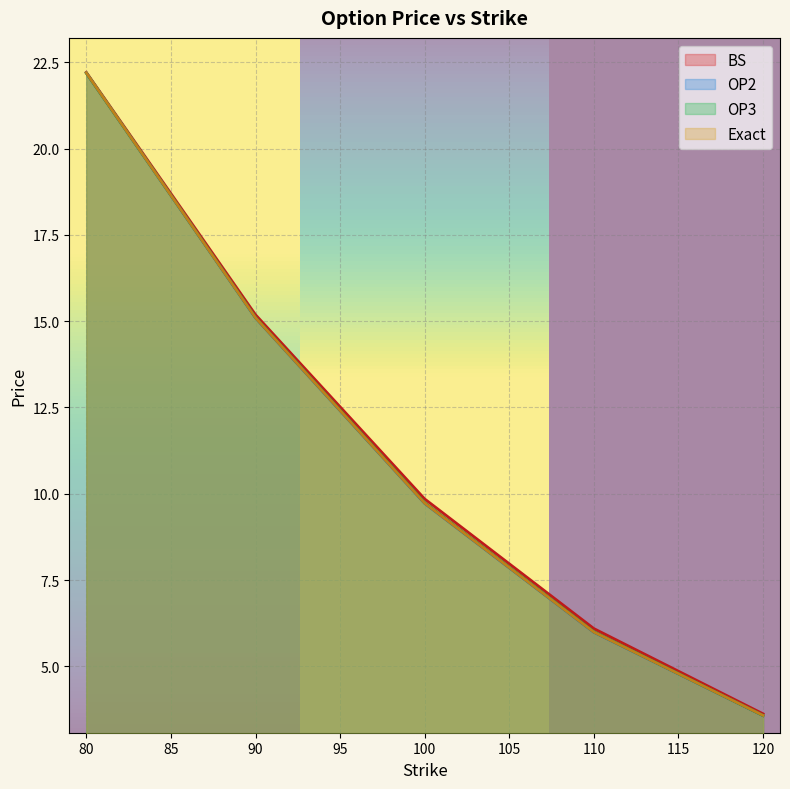

How many series are shown in this chart?

4